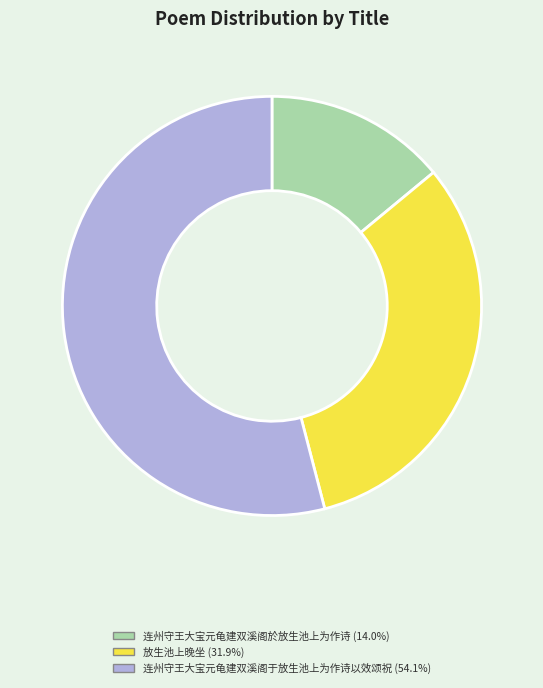

Is the sum of 连州守王大宝元龟建双溪阁于放生池上为作诗以效颂祝 and 放生池上晚坐 greater than half?

Yes